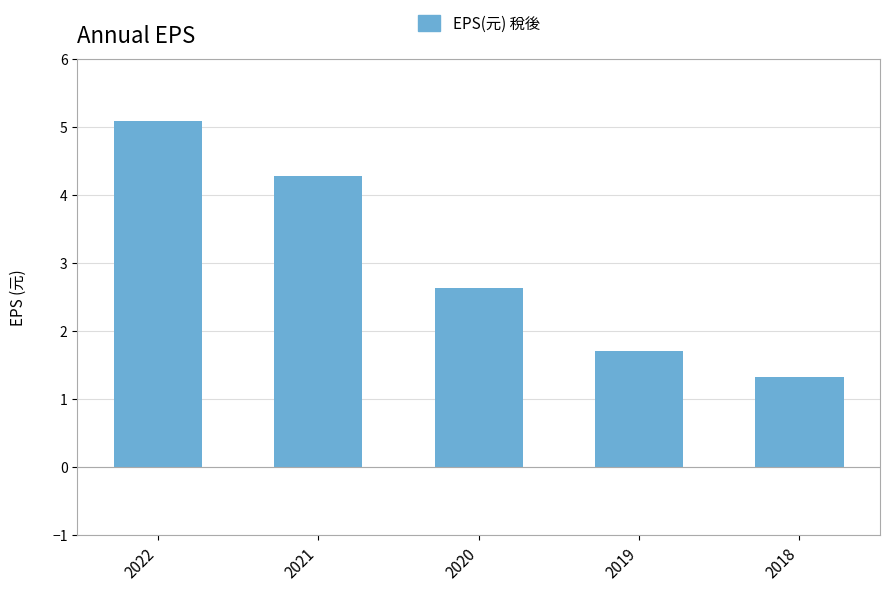

What is the average value?

3.0